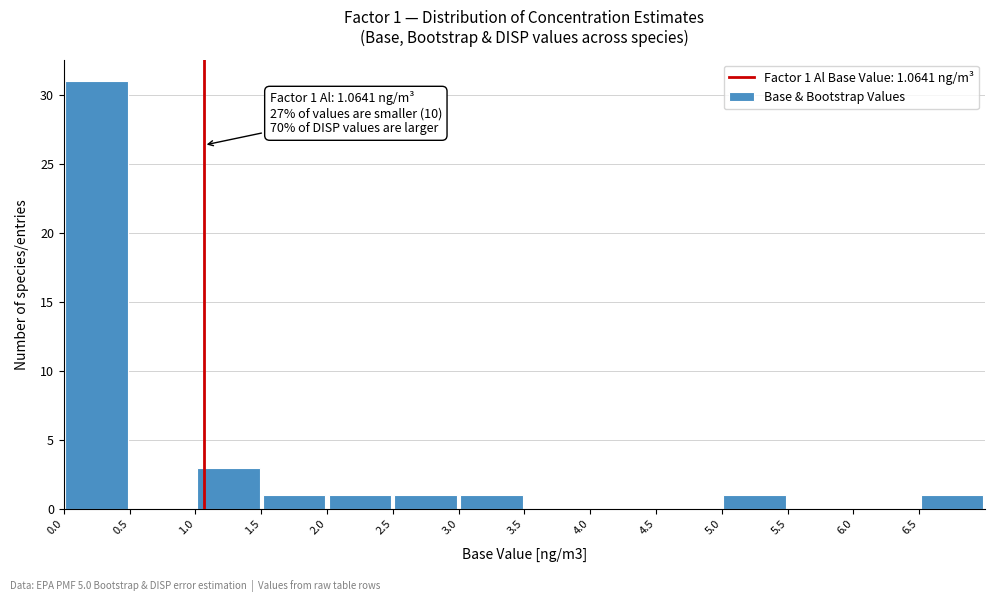

Over which range of the x-axis is the bar tallest?

0.0 to 0.5